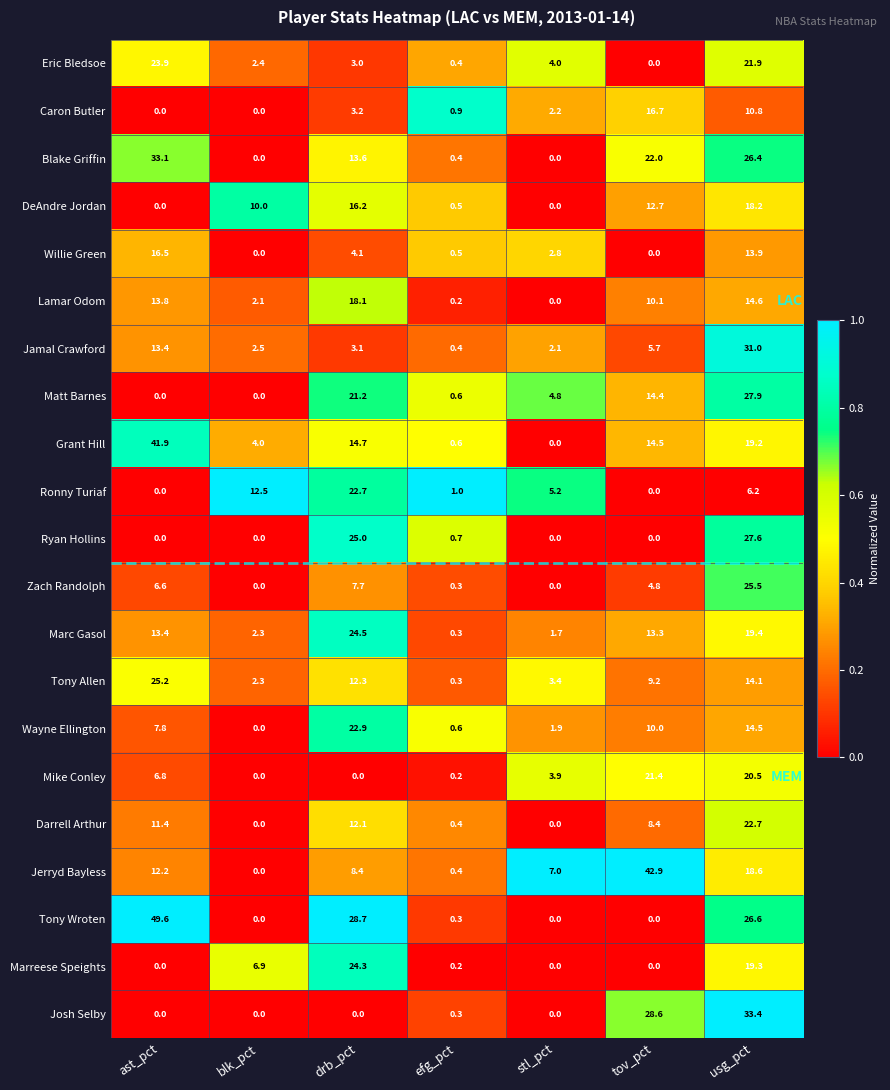

Which series has the largest range (max minus min)?

Tony Wroten